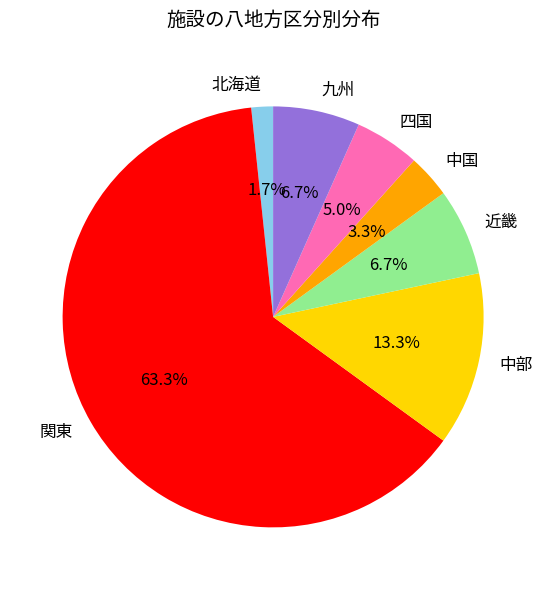

What is the smallest slice in the pie chart?

北海道